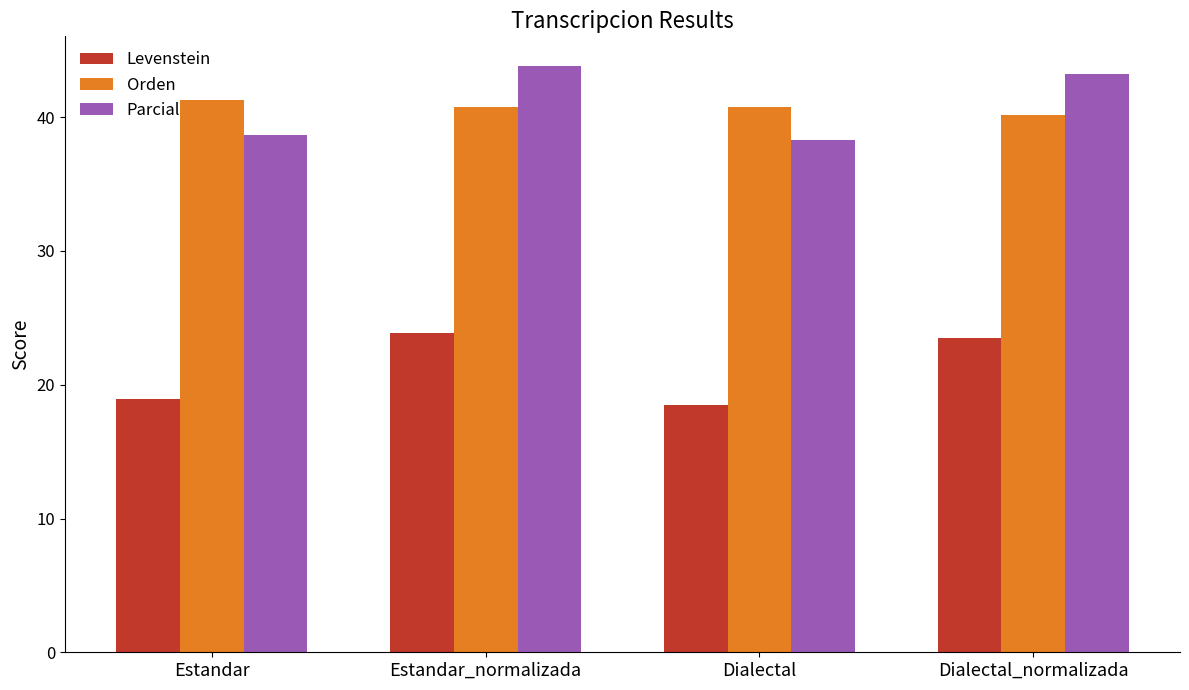

At how many categories does at least one series exceed 29?

4